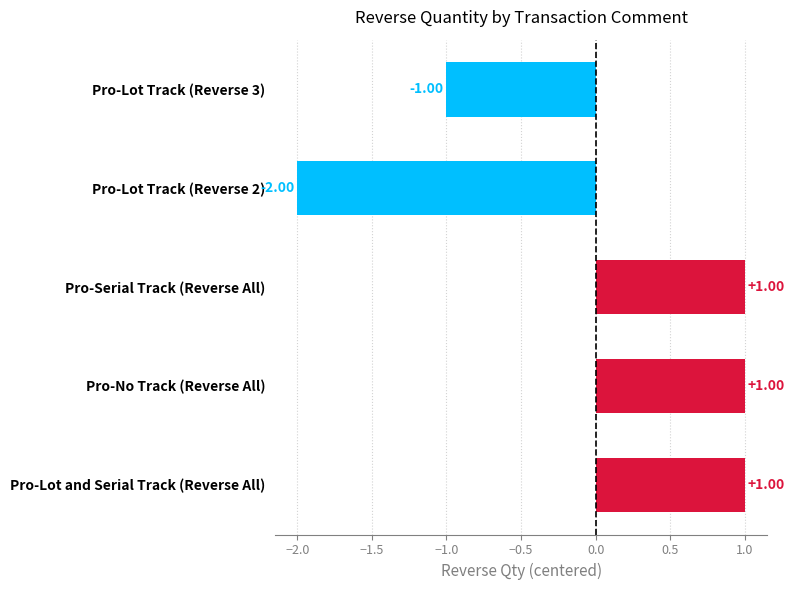

What is the label of the 3rd bar from the bottom?

Pro-Serial Track (Reverse All)